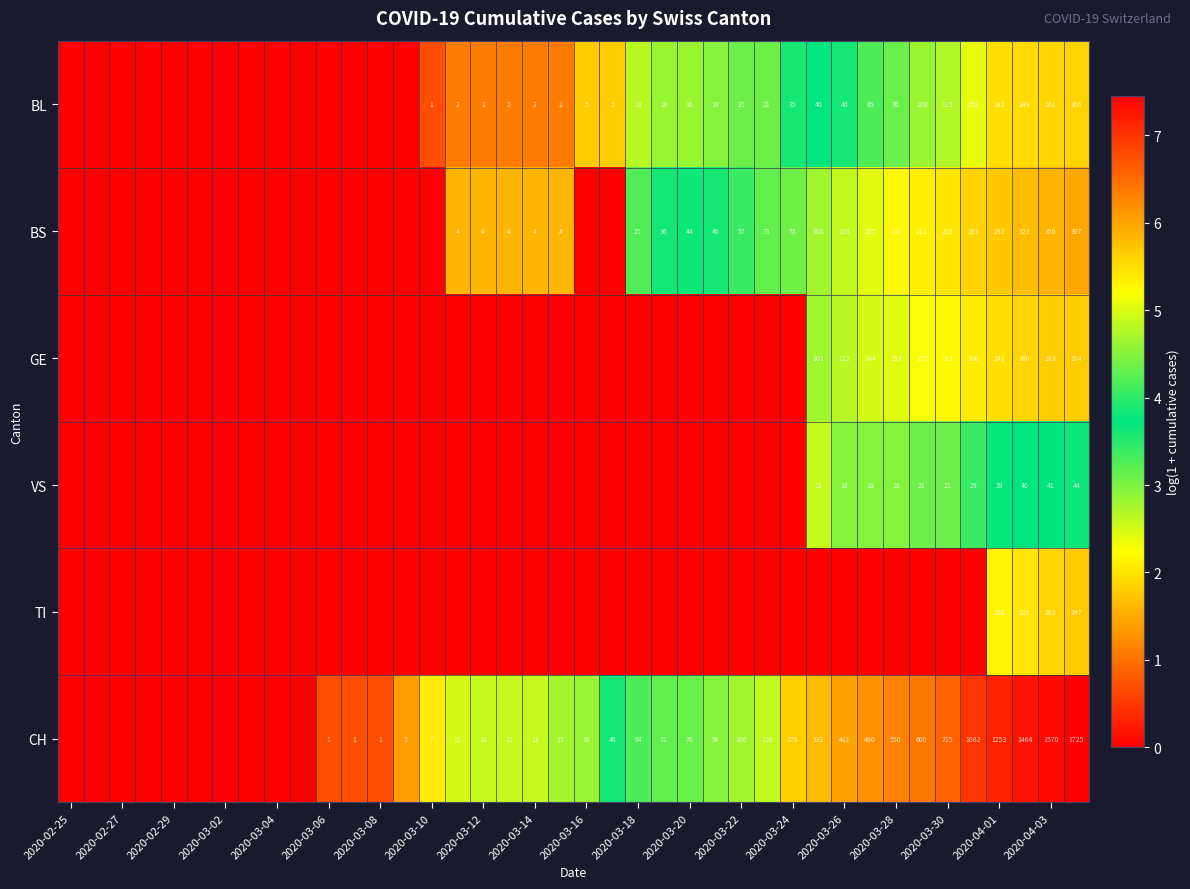

True or false: BL has a value of 1 at 2020-03-10.

True